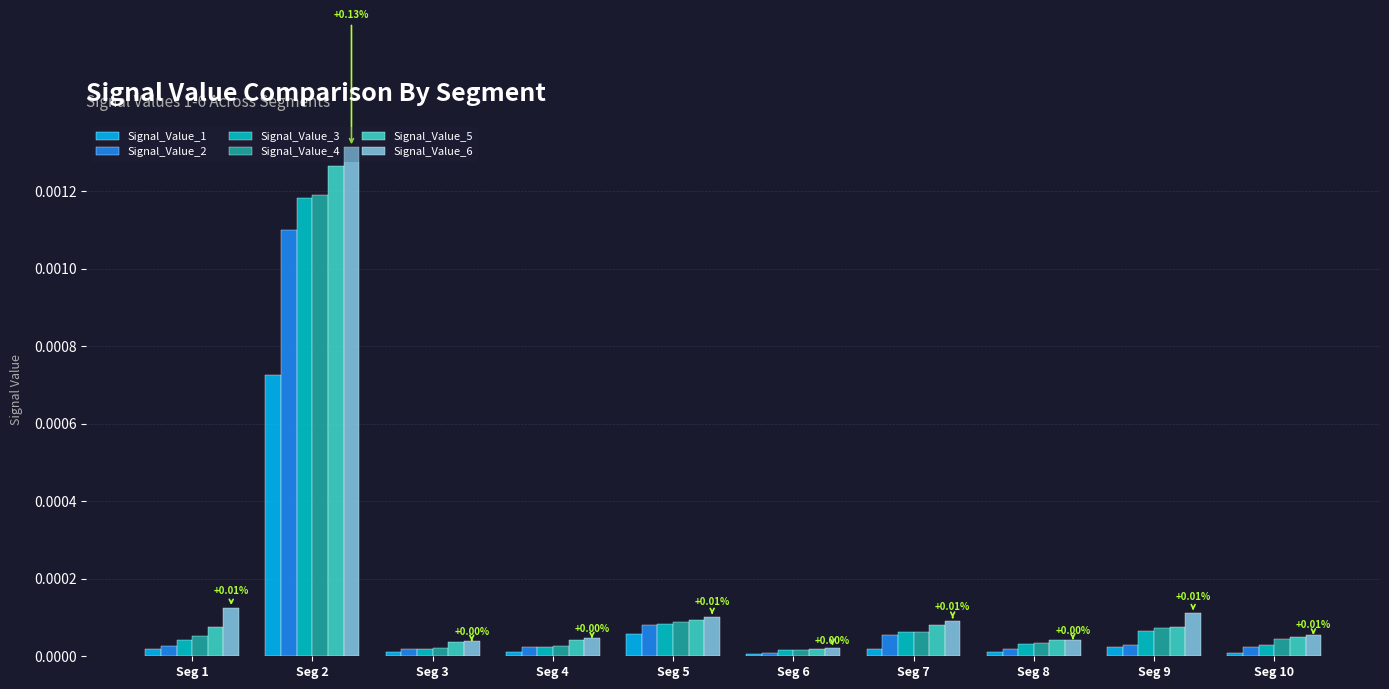

Which series has the largest range (max minus min)?

Signal_Value_6